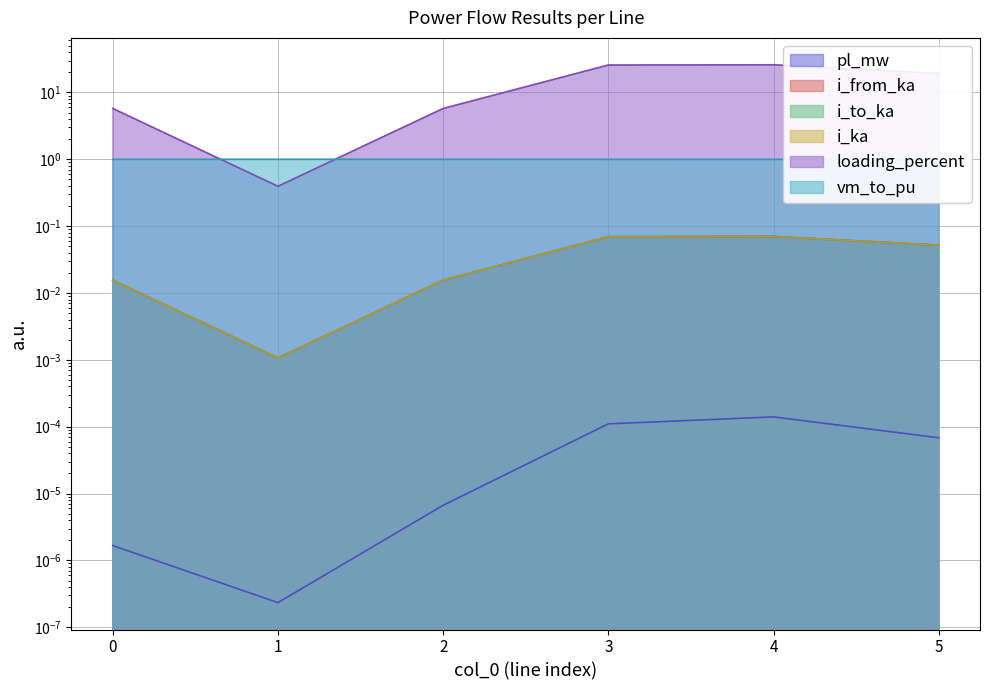

Between 3 and 4, which series saw the biggest shift?

loading_percent